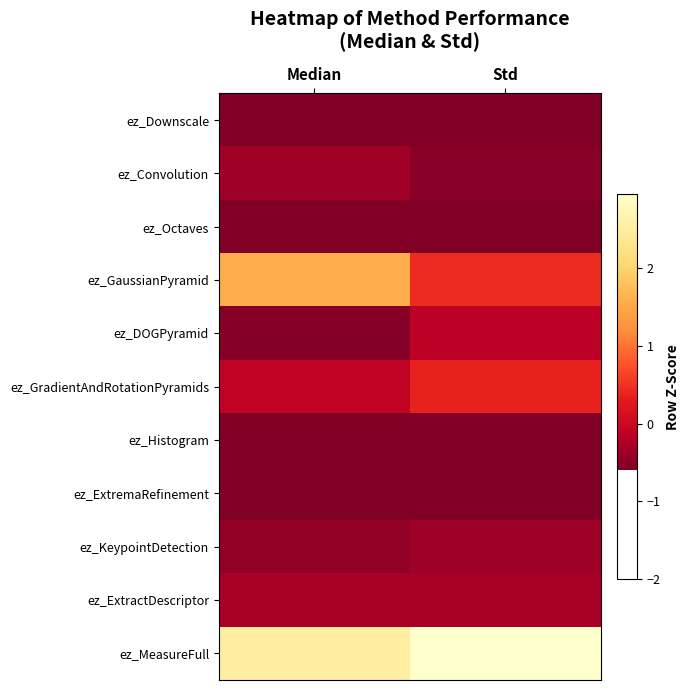

At which category does the chart reach its peak across all series?

Std